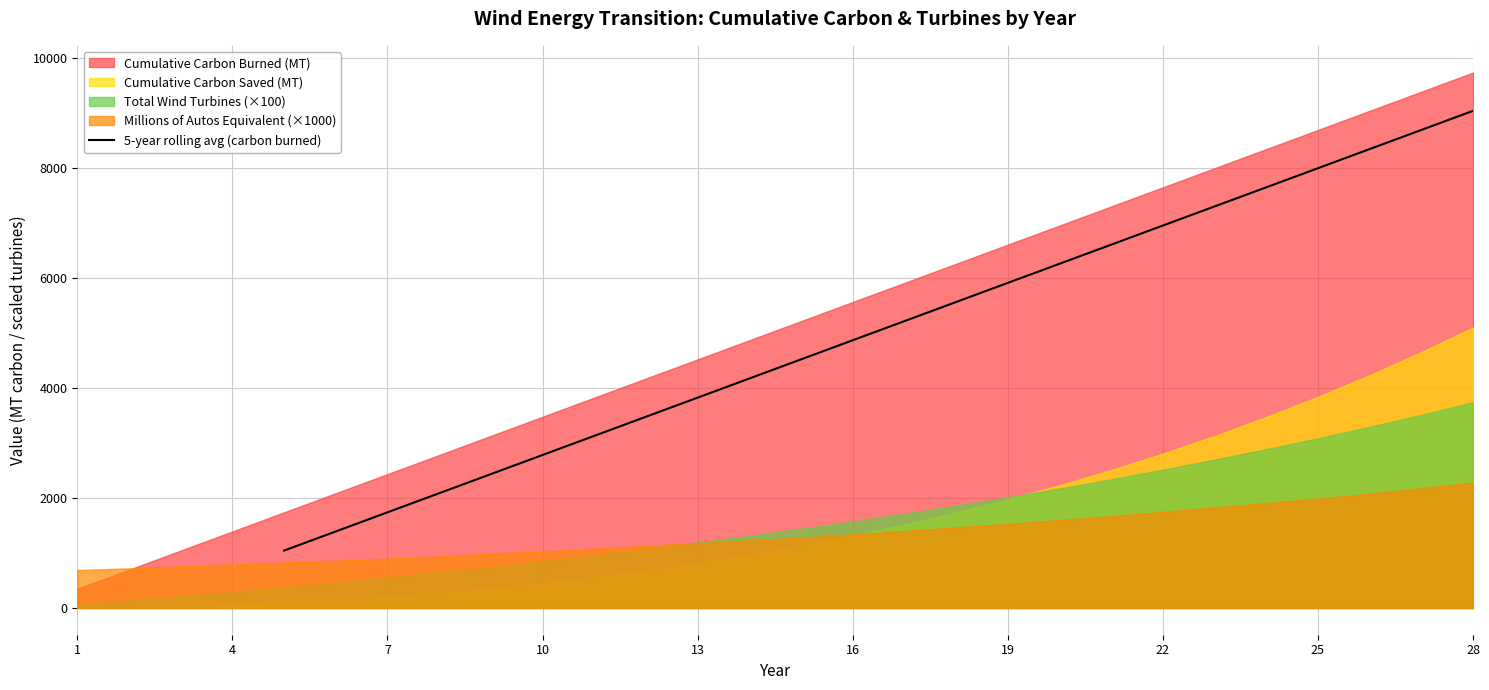

What is the sum of all values?

121077.0